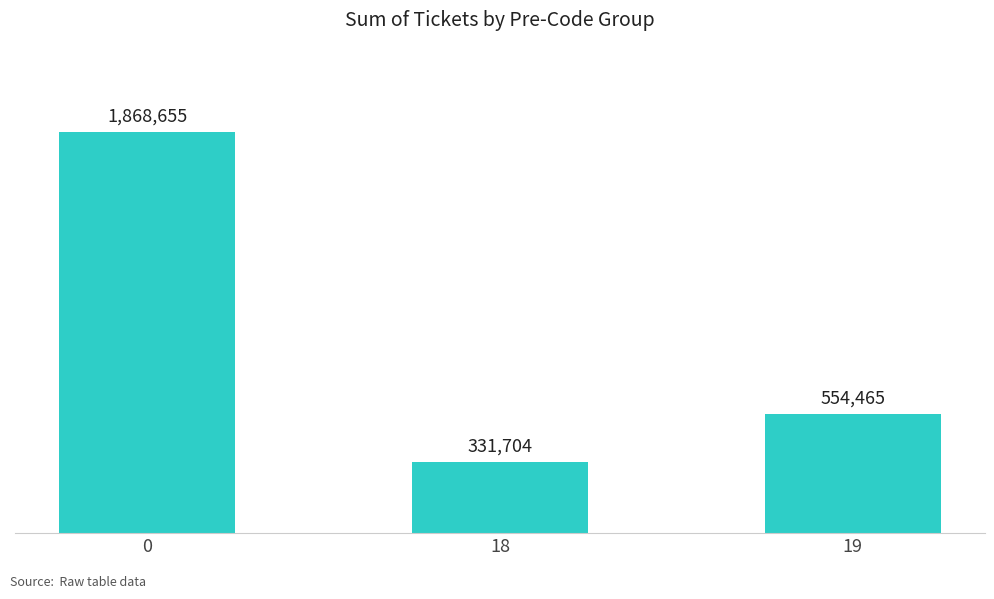

What is the value of the 1st bar from the left?

1868655